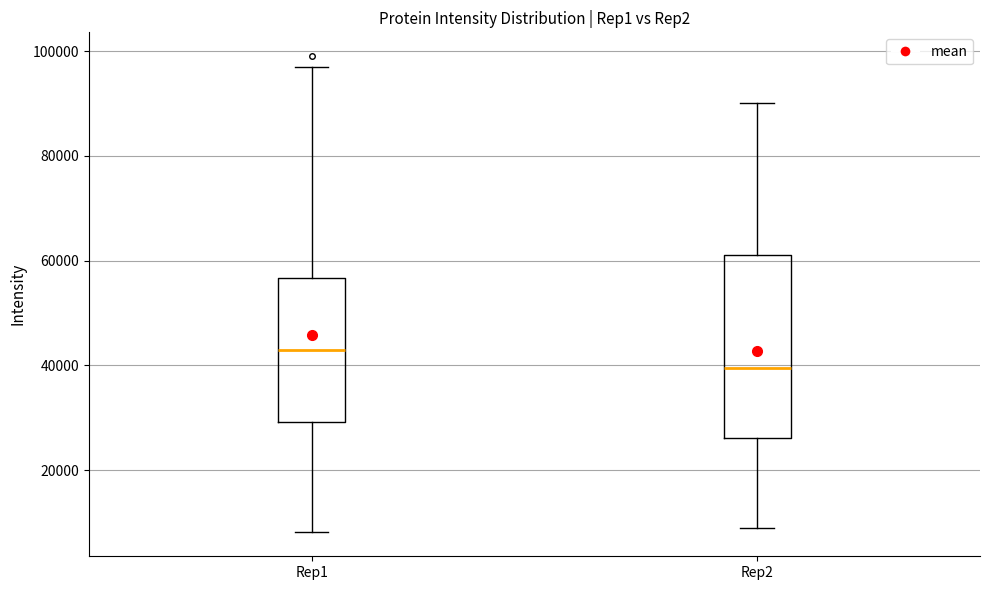

Reading left to right, transcribe this box plot: for each box, give where its median line is, the range the box spans, and where its two whiskers end, as read against the y-axis. The values are not printed on the chart, so give them approximately, as read against the axis.

Rep1: median 42000, box 30000 to 56000, whiskers 8000 to 98000
Rep2: median 40000, box 26000 to 62000, whiskers 8000 to 90000